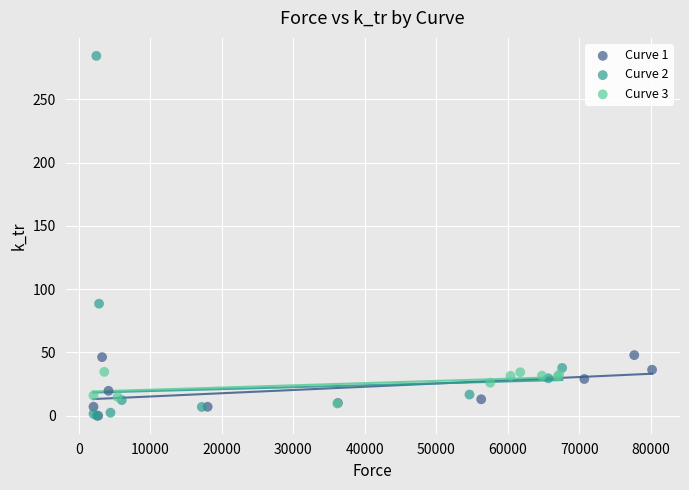

Which series has the widest spread of Y values?

Curve 2